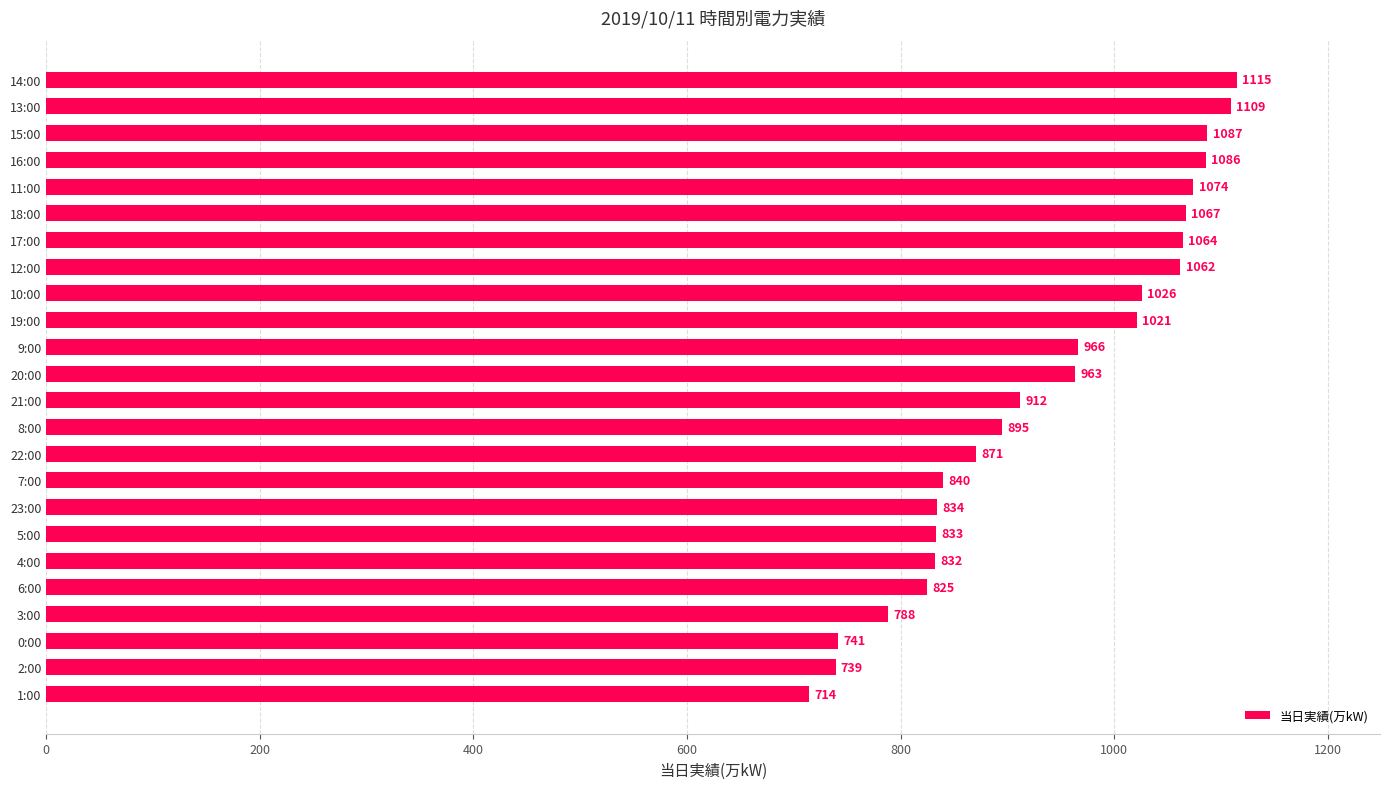

How many bars are there in total?

24